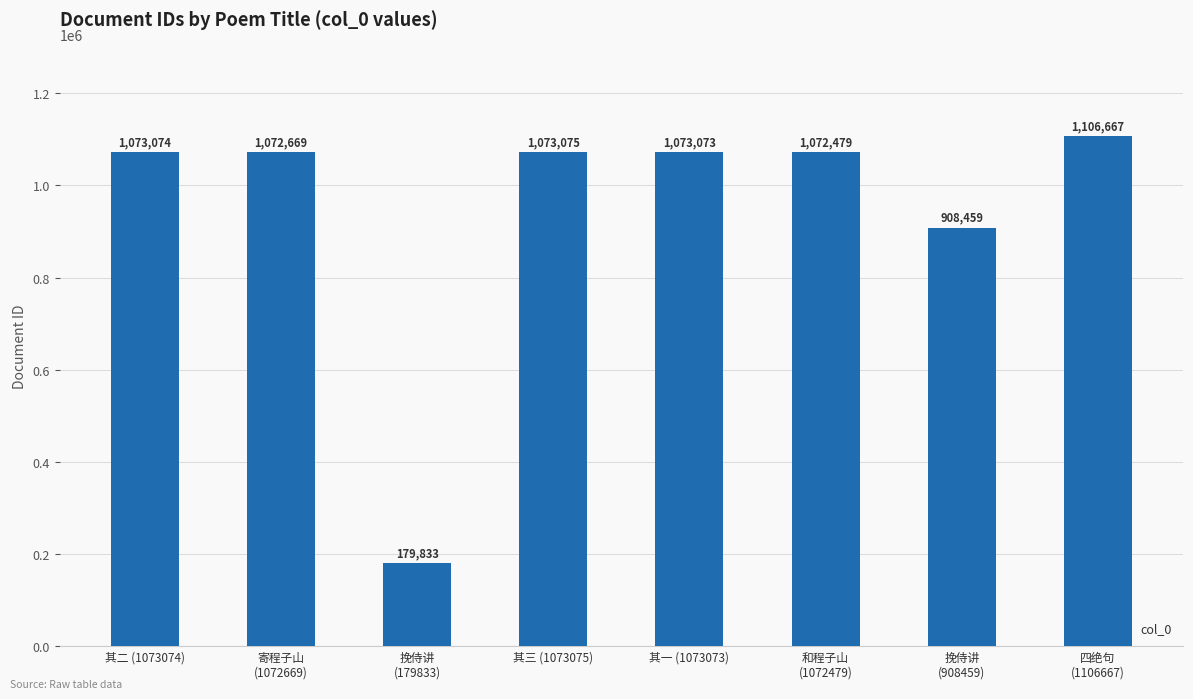

Reading right to left, transcribe all the data shown in this chart.

四绝句
(1106667)=1106667	挽侍讲
(908459)=908459	和程子山
(1072479)=1072479	其一 (1073073)=1073073	其三 (1073075)=1073075	挽侍讲
(179833)=179833	寄程子山
(1072669)=1072669	其二 (1073074)=1073074